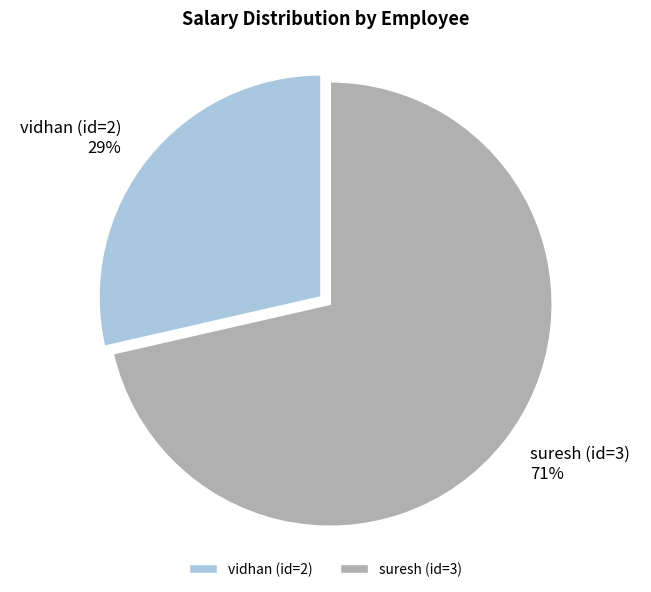

Does any single category account for the majority?

Yes